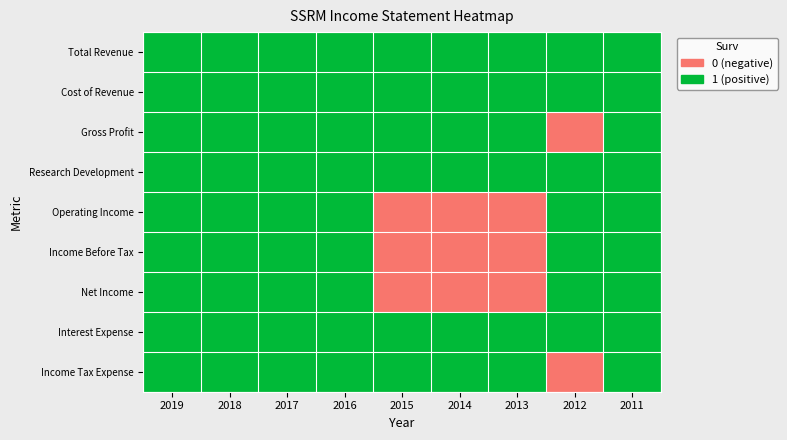

Reading right to left, transcribe all the data shown in this chart.

Total Revenue: 2011=1	2012=1	2013=1	2014=1	2015=1	2016=1	2017=1	2018=1	2019=1
Cost of Revenue: 2011=1	2012=1	2013=1	2014=1	2015=1	2016=1	2017=1	2018=1	2019=1
Gross Profit: 2011=1	2012=0	2013=1	2014=1	2015=1	2016=1	2017=1	2018=1	2019=1
Research Development: 2011=1	2012=1	2013=1	2014=1	2015=1	2016=1	2017=1	2018=1	2019=1
Operating Income: 2011=1	2012=1	2013=0	2014=0	2015=0	2016=1	2017=1	2018=1	2019=1
Income Before Tax: 2011=1	2012=1	2013=0	2014=0	2015=0	2016=1	2017=1	2018=1	2019=1
Net Income: 2011=1	2012=1	2013=0	2014=0	2015=0	2016=1	2017=1	2018=1	2019=1
Interest Expense: 2011=1	2012=1	2013=1	2014=1	2015=1	2016=1	2017=1	2018=1	2019=1
Income Tax Expense: 2011=1	2012=0	2013=1	2014=1	2015=1	2016=1	2017=1	2018=1	2019=1